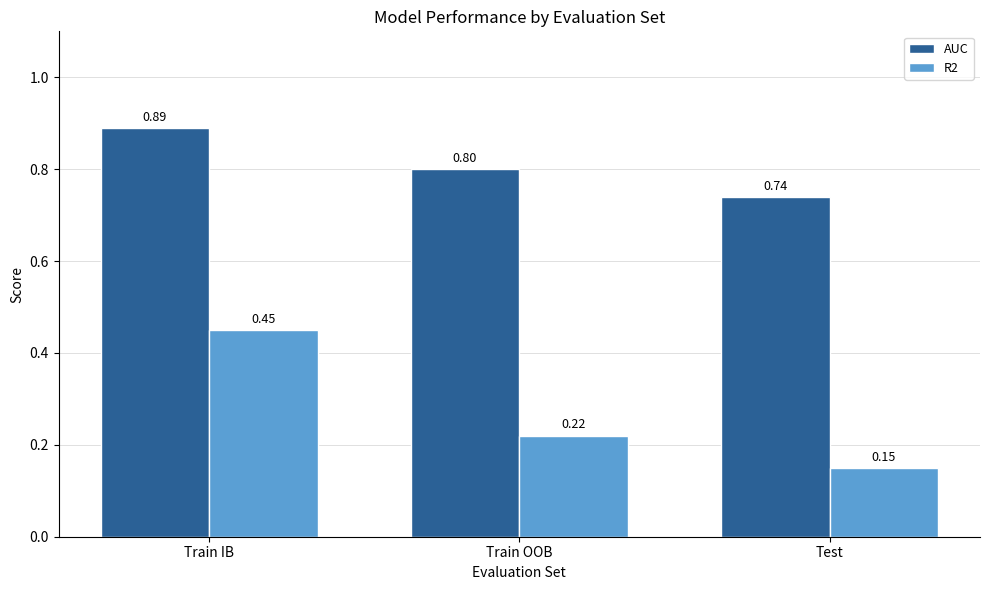

Rank the categories by AUC value from highest to lowest.

Train IB, Train OOB, Test